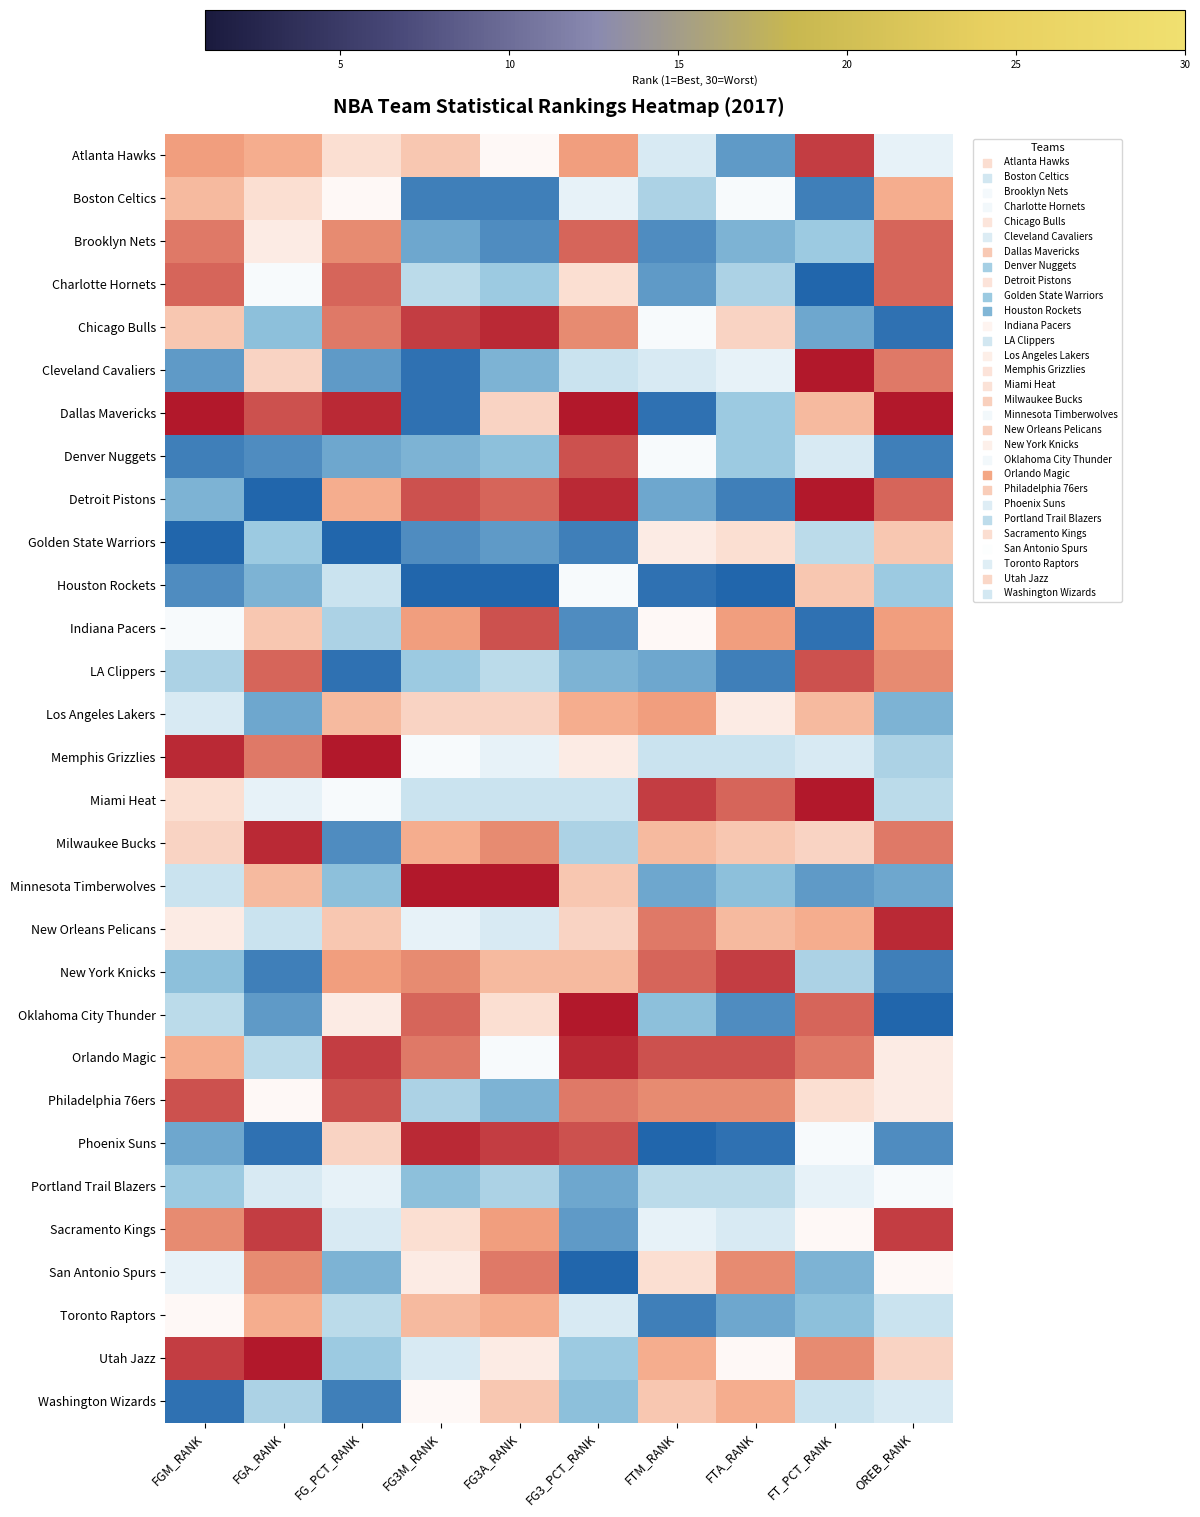

What is the difference between the highest and lowest values at FTM_RANK?

27